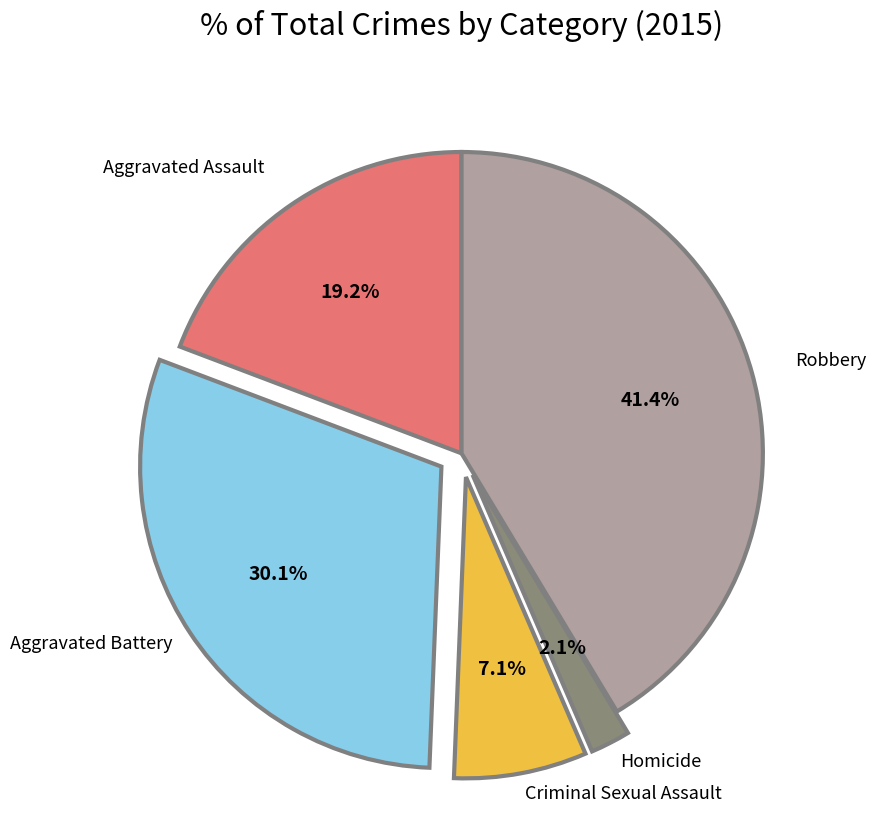

Do Aggravated Battery and Aggravated Assault together represent more than half of the pie?

No